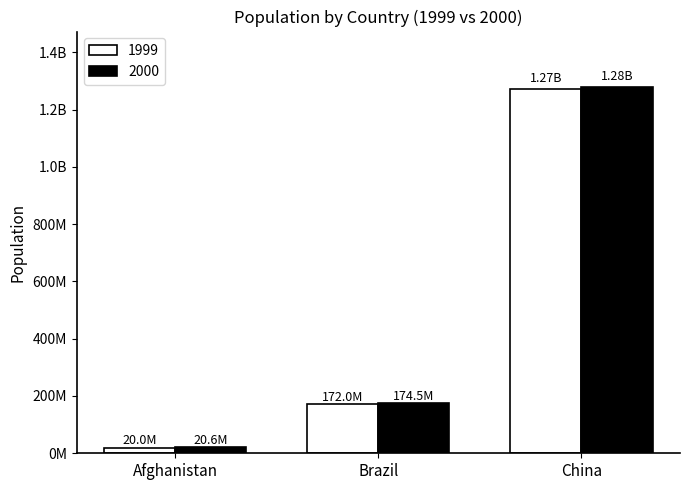

Does the chart contain any negative values?

No